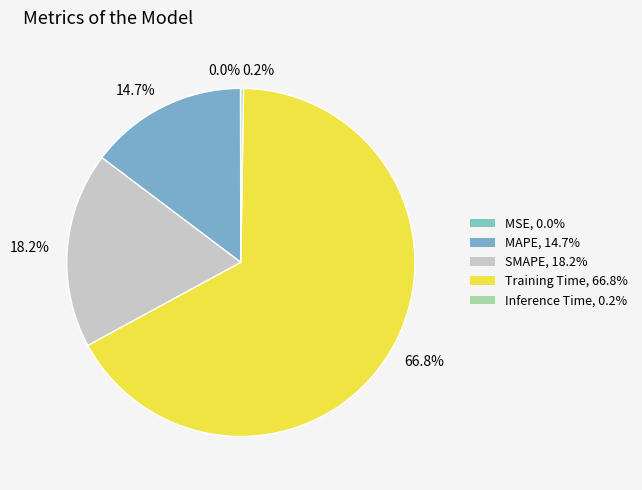

Between SMAPE and Inference Time, which is larger?

SMAPE